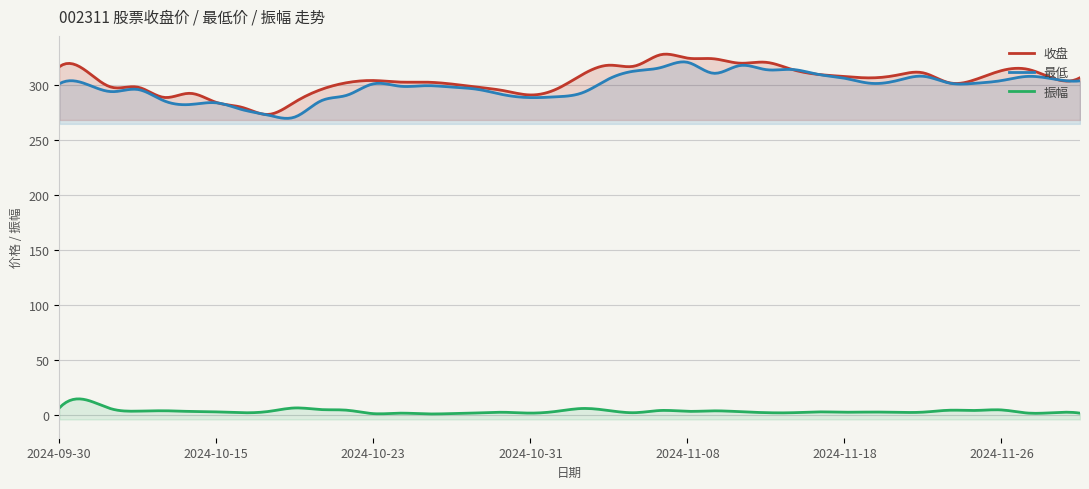

List the labels in order of 振幅 value, smallest first.

2024-10-25, 2024-10-23, 2024-10-28, 2024-11-29, 2024-10-24, 2024-10-31, 2024-11-27, 2024-10-29, 2024-10-16, 2024-11-14, 2024-11-06, 2024-11-13, 2024-11-28, 2024-10-30, 2024-11-20, 2024-11-18, 2024-11-21, 2024-11-19, 2024-11-15, 2024-10-15, 2024-11-12, 2024-10-14, 2024-10-17, 2024-11-01, 2024-11-08, 2024-10-10, 2024-11-11, 2024-10-11, 2024-11-05, 2024-11-07, 2024-11-25, 2024-11-22, 2024-10-22, 2024-11-26, 2024-10-21, 2024-10-09, 2024-11-04, 2024-09-30, 2024-10-18, 2024-10-08